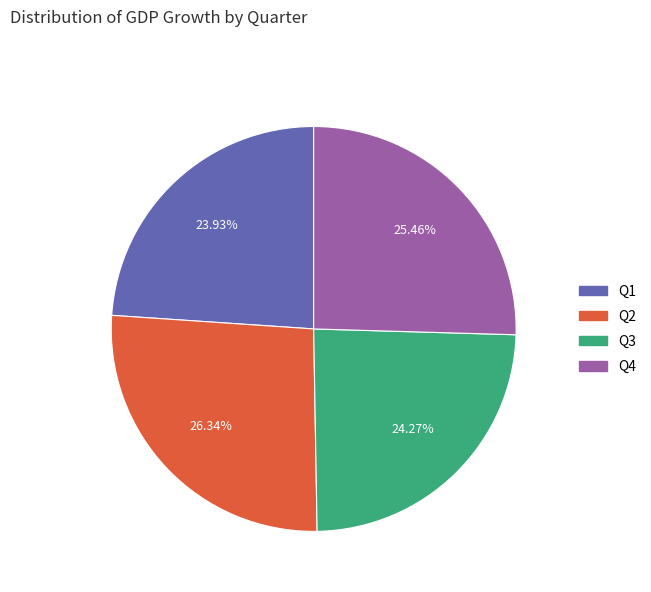

True or false: Q3 accounts for 16% of the total.

False